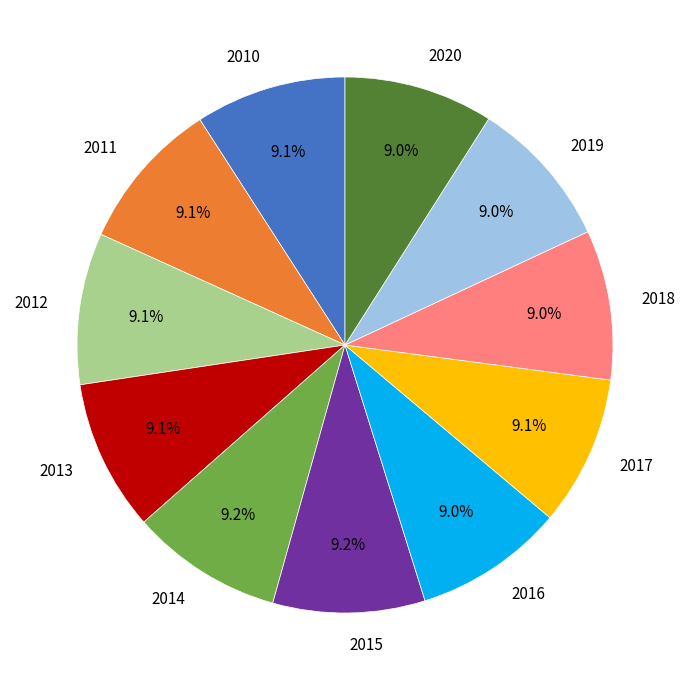

True or false: 2011 accounts for 4% of the total.

False